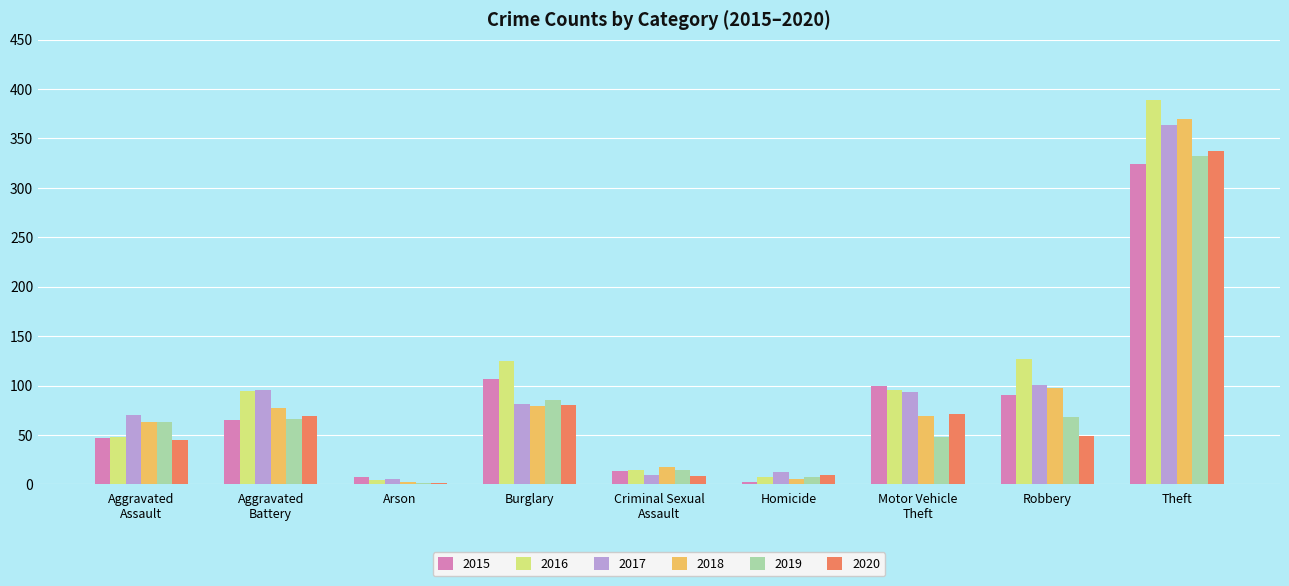

How many distinct data groups are displayed?

6